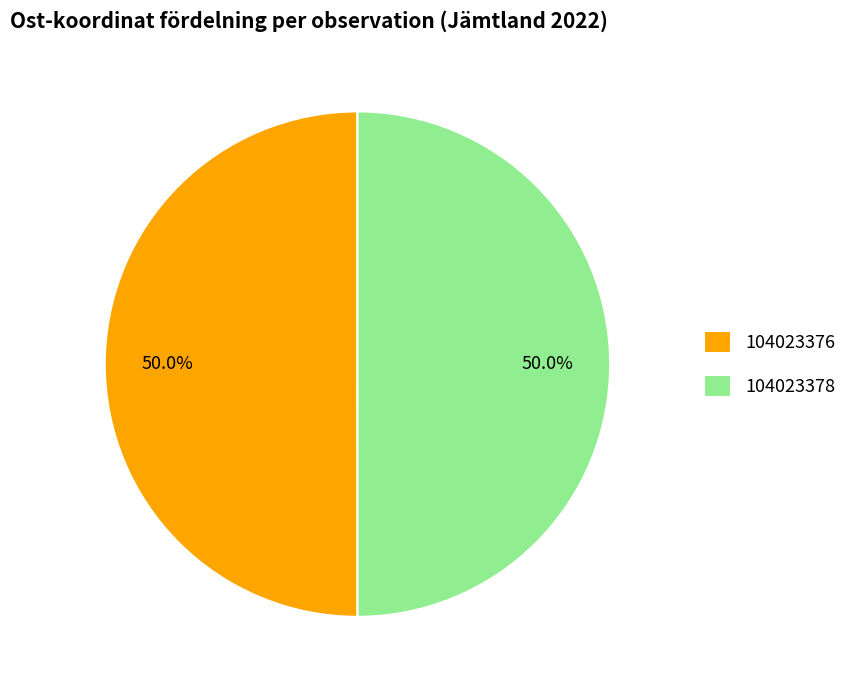

To the nearest percent, what portion does 104023378 represent?

50%